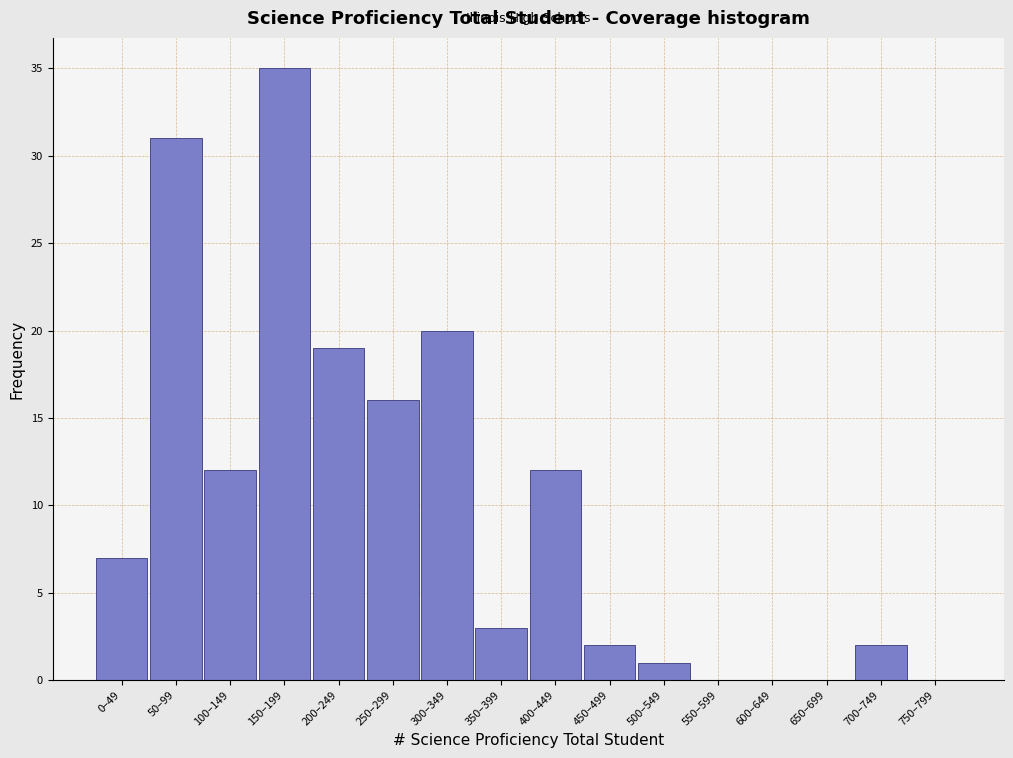

Reading left to right, what are all the values shown in this chart?

0–49=7	50–99=31	100–149=12	150–199=35	200–249=19	250–299=16	300–349=20	350–399=3	400–449=12	450–499=2	500–549=1	550–599=0	600–649=0	650–699=0	700–749=2	750–799=0